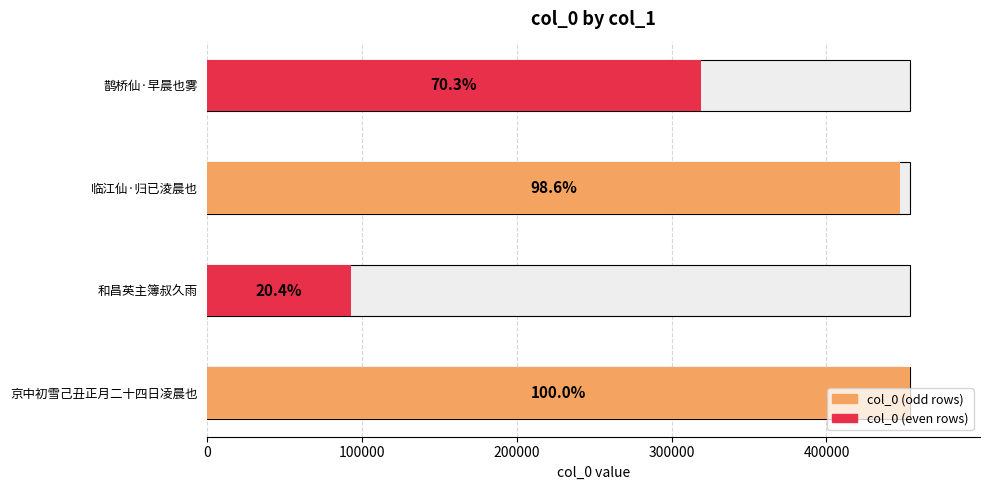

What is the minimum value shown in the chart?

92769